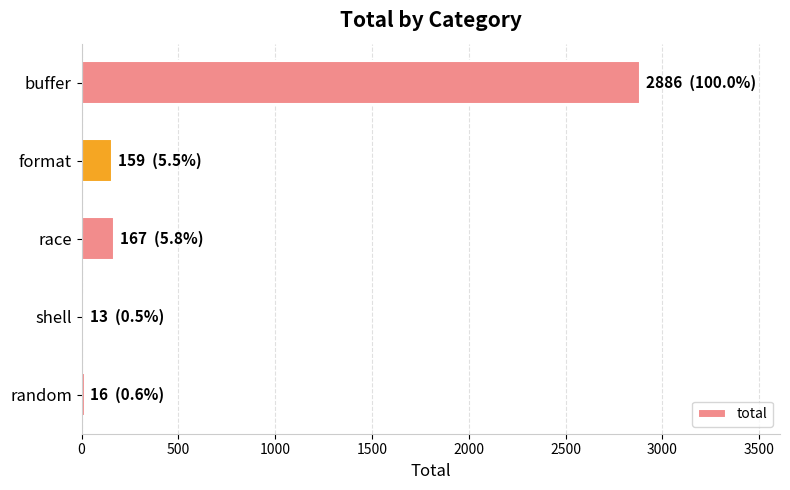

Which has a higher value, race or buffer?

buffer